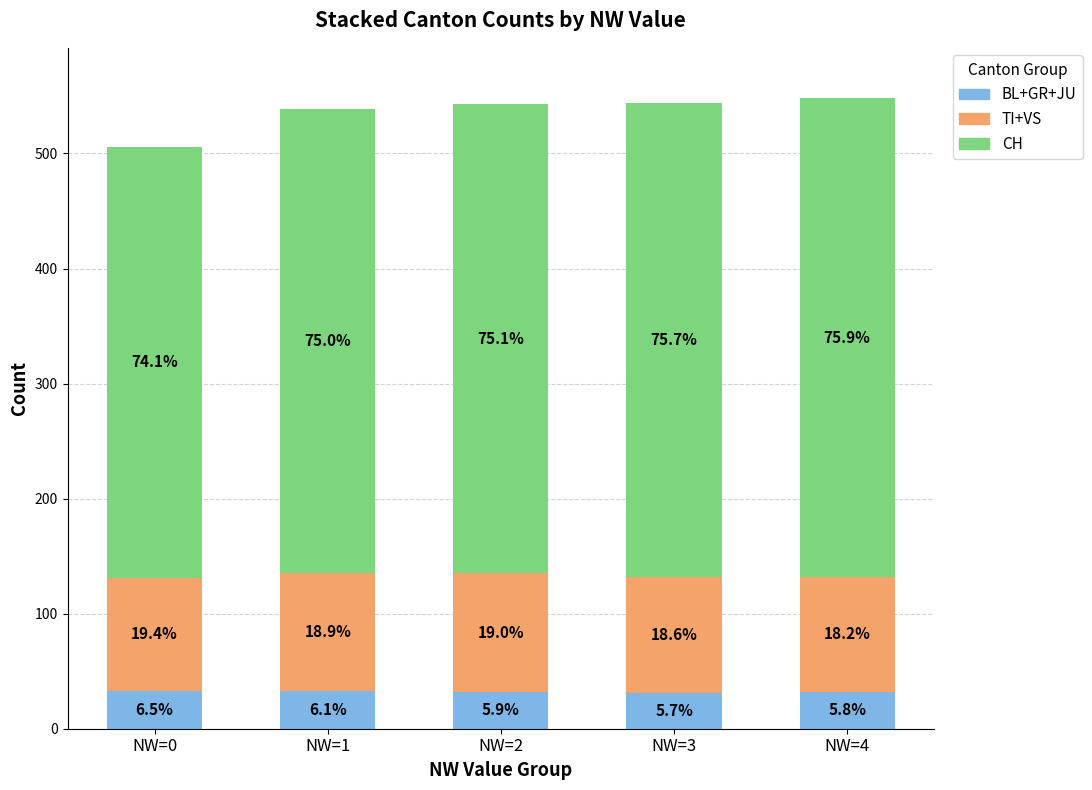

How many bars are there in total?

5